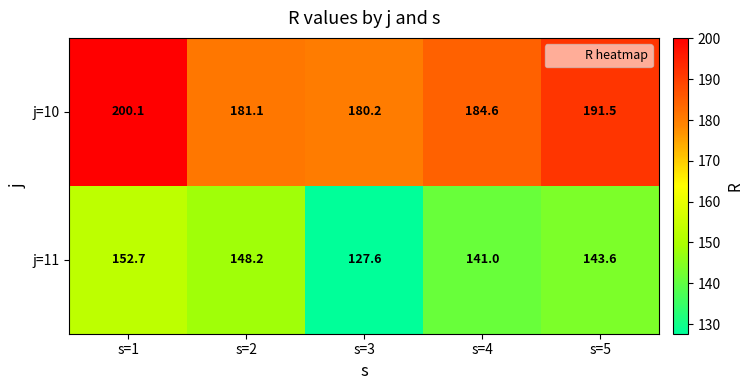

What is the maximum value shown in the chart?

200.1